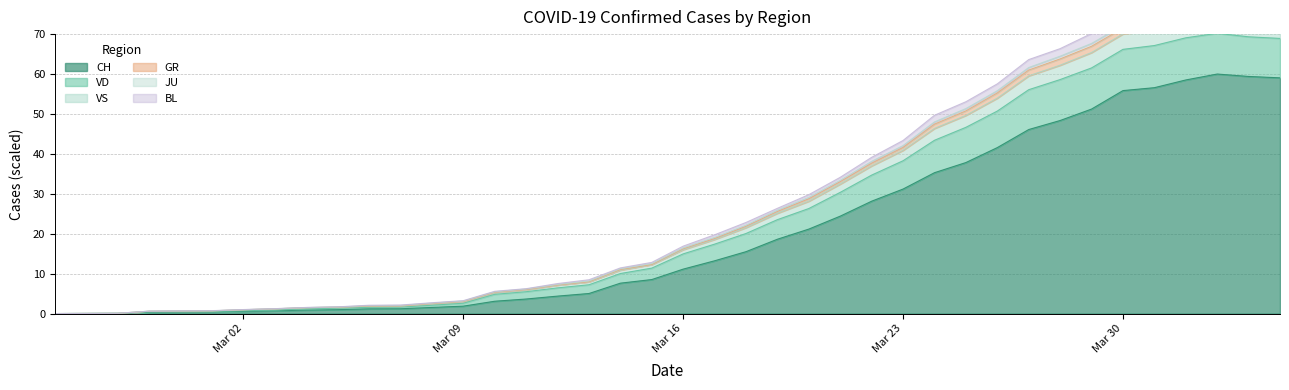

The GR series shows 125.6 at 2020-04-03. True or false?

False